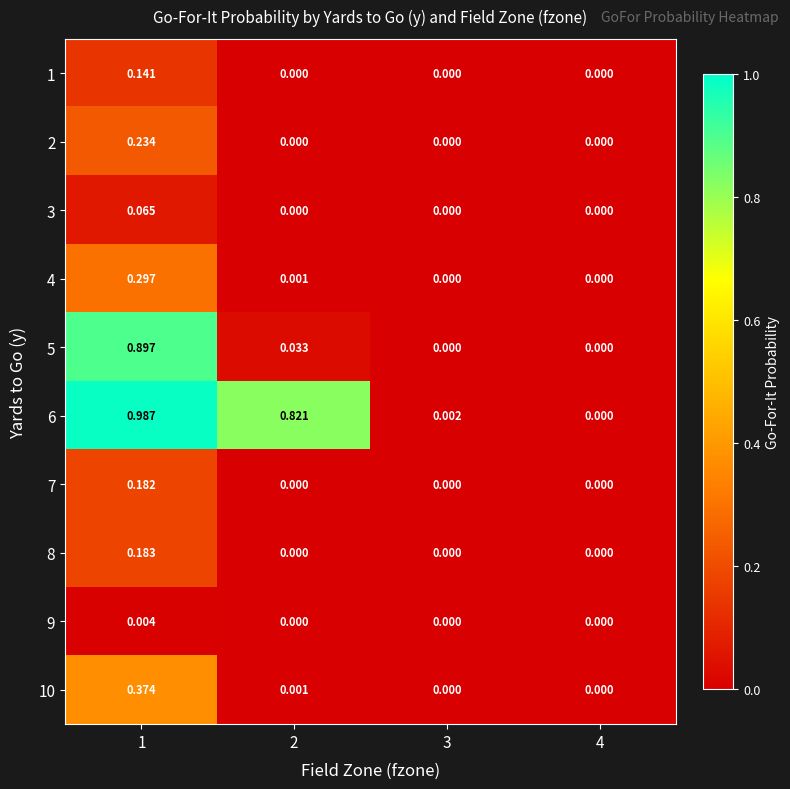

How many values in 5 are above zero?

2